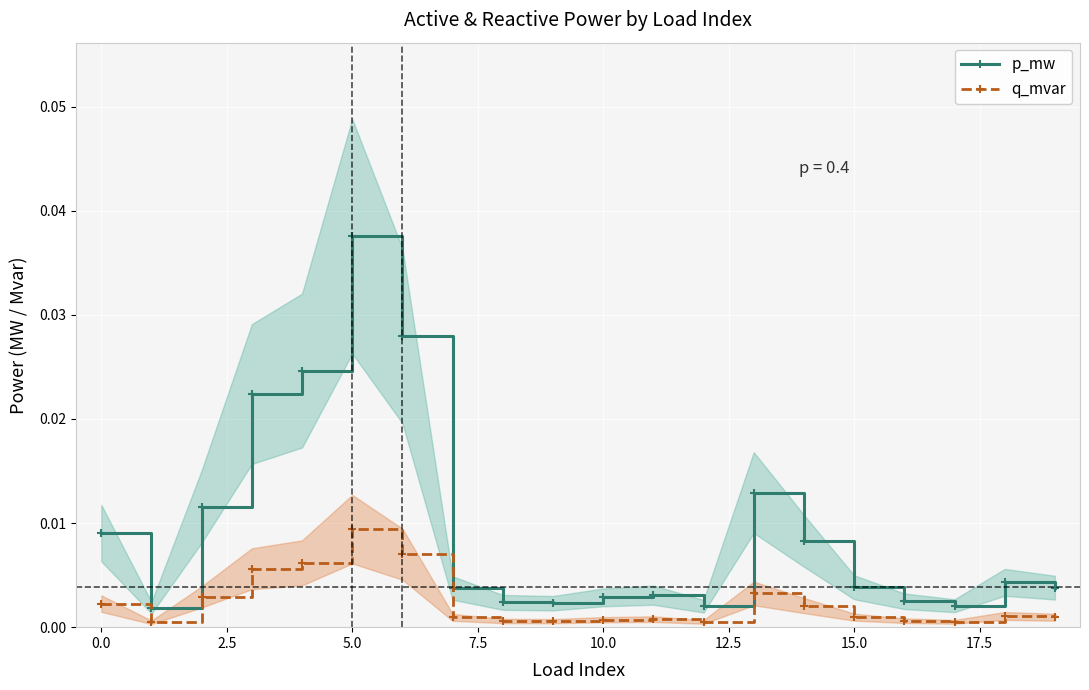

Where is the first local maximum for p_mw?

5.0